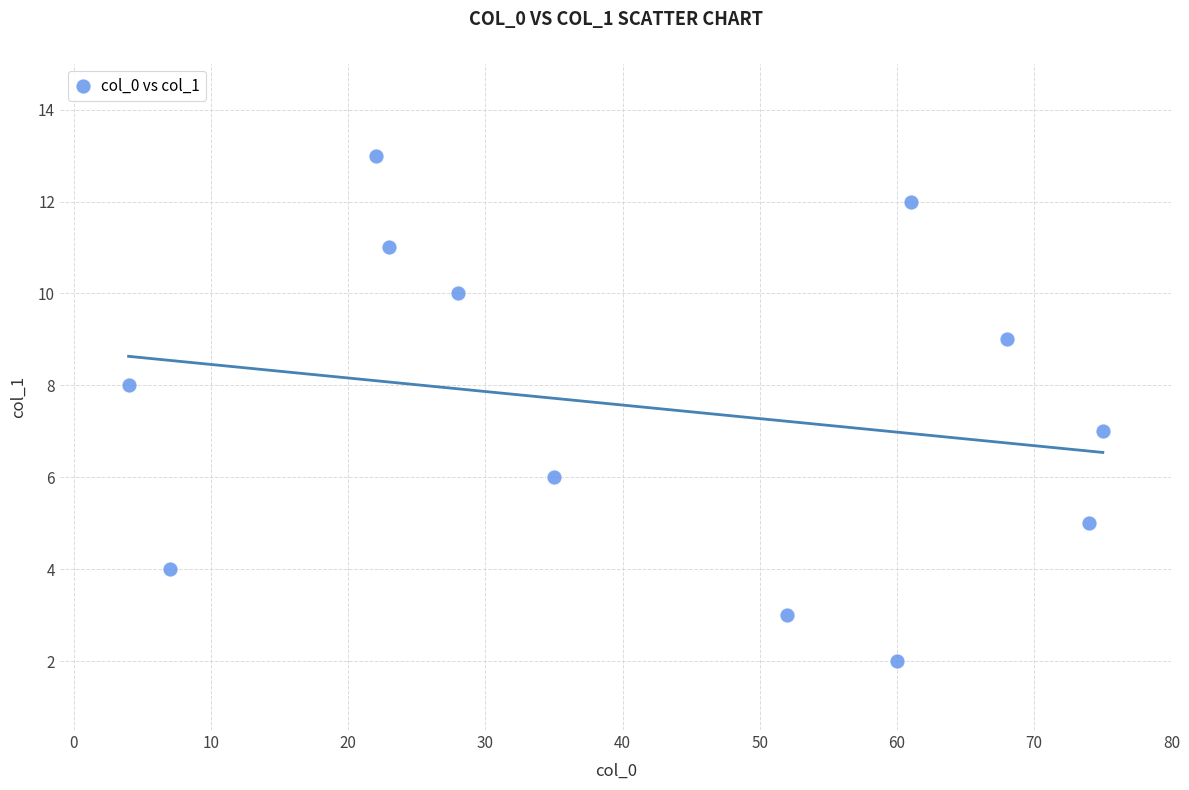

What is the range of Y values (max minus min)?

11.0